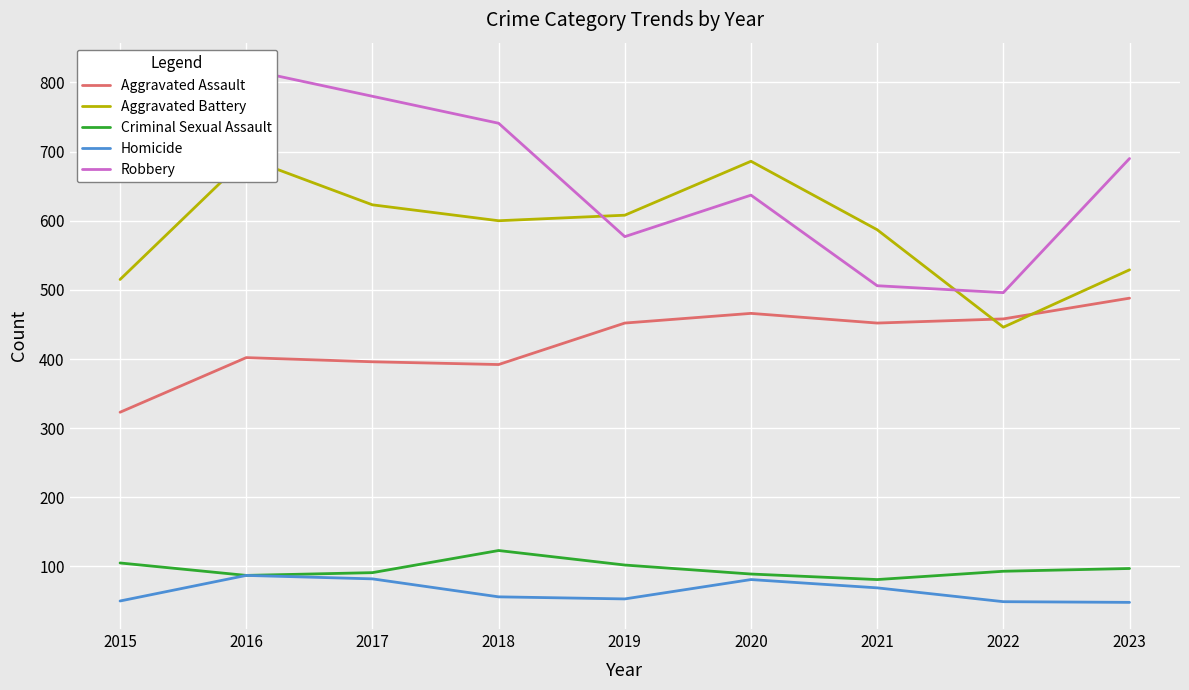

What is the minimum value for Aggravated Assault?

323